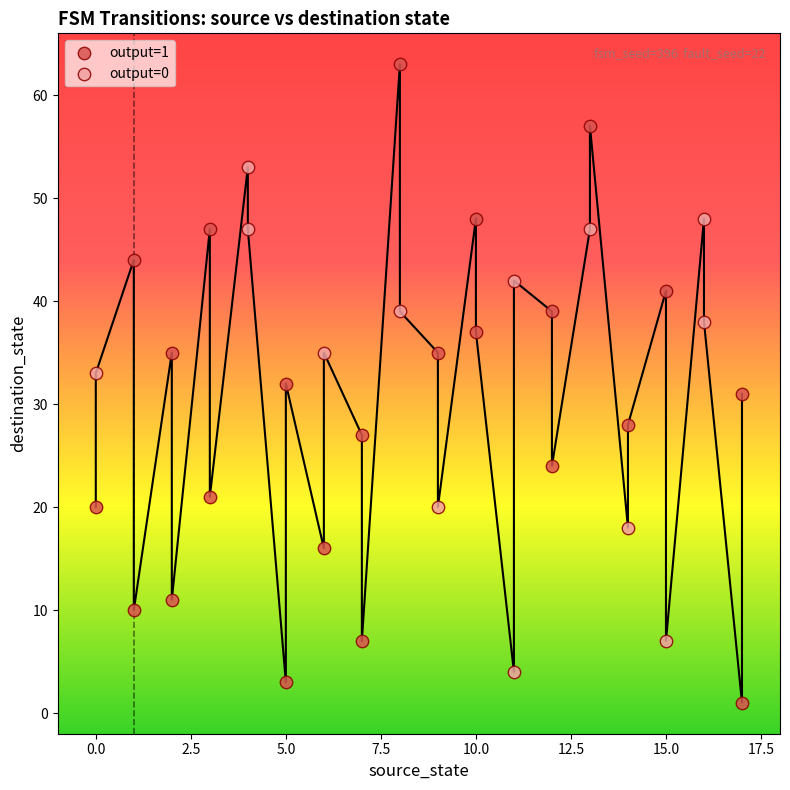

Which series reaches the maximum Y coordinate?

output=1